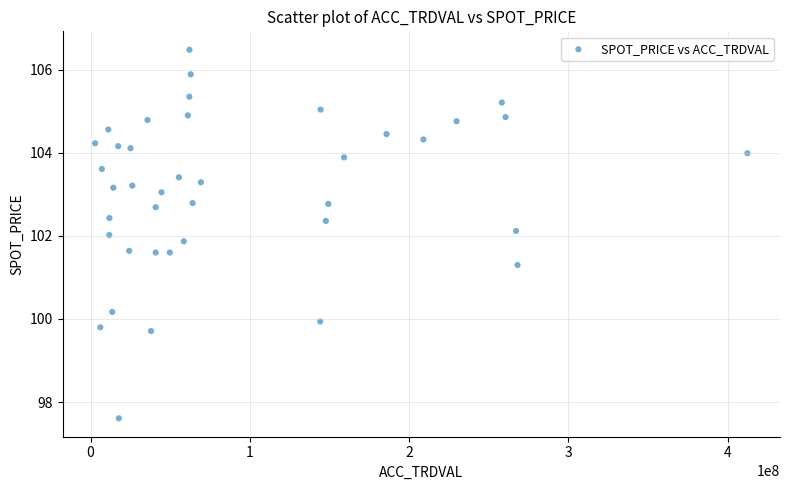

What is the range of Y values (max minus min)?

8.9